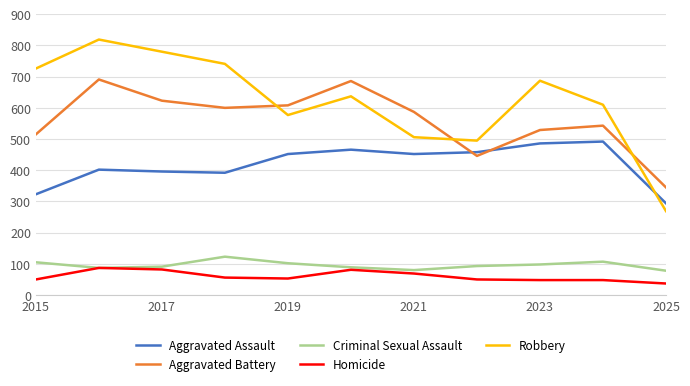

True or false: Aggravated Battery and Homicide intersect in this chart.

False